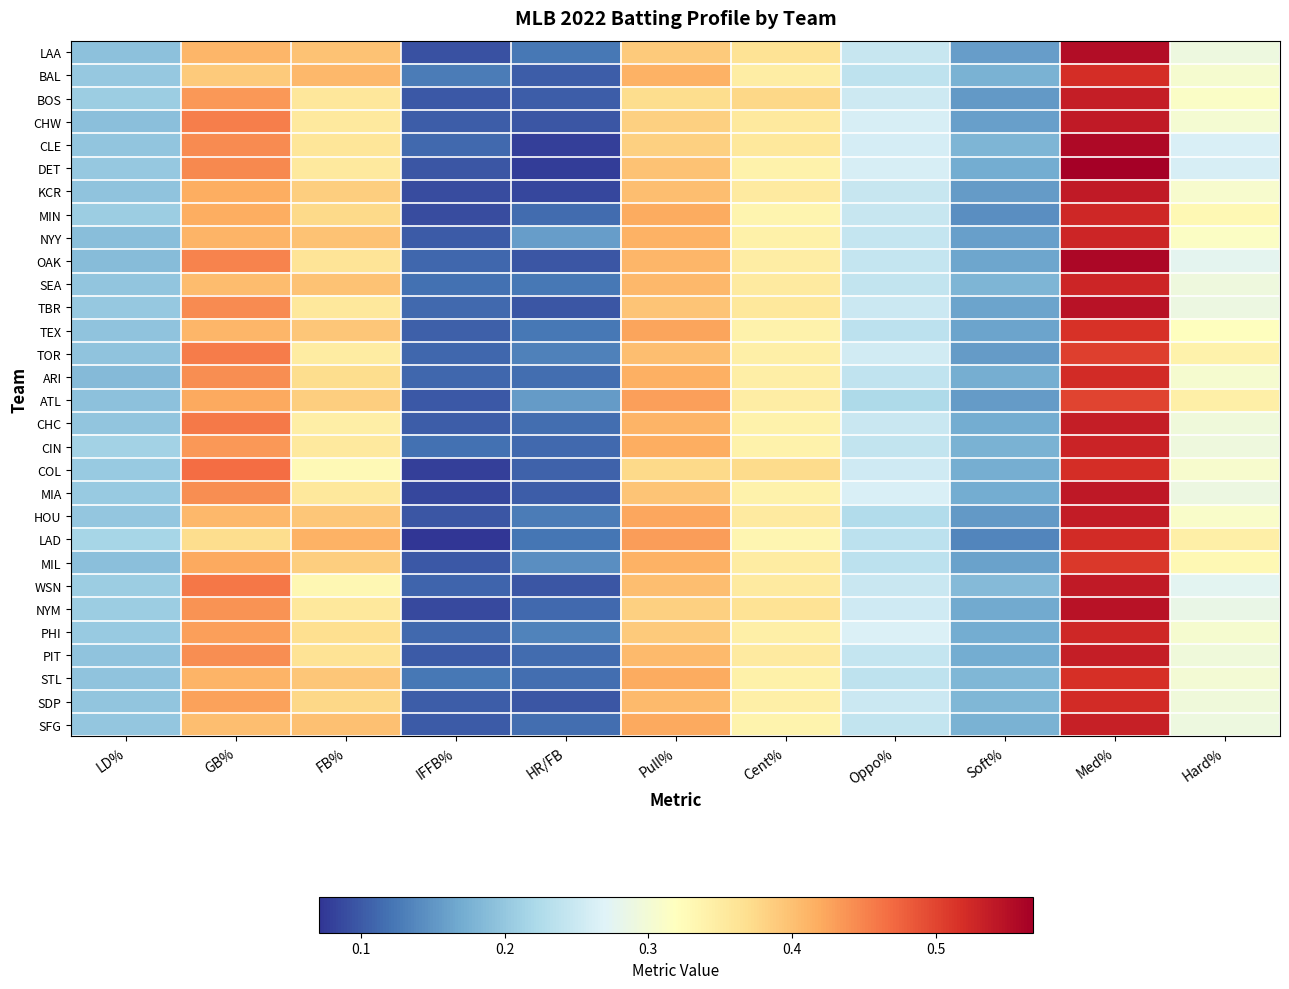

Which series has the largest total across all categories?

NYY